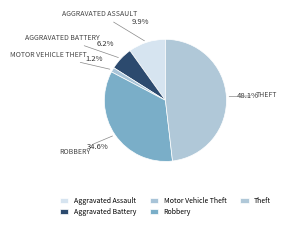

Rank the categories by value from highest to lowest.

Theft, Robbery, Aggravated Assault, Aggravated Battery, Motor Vehicle Theft